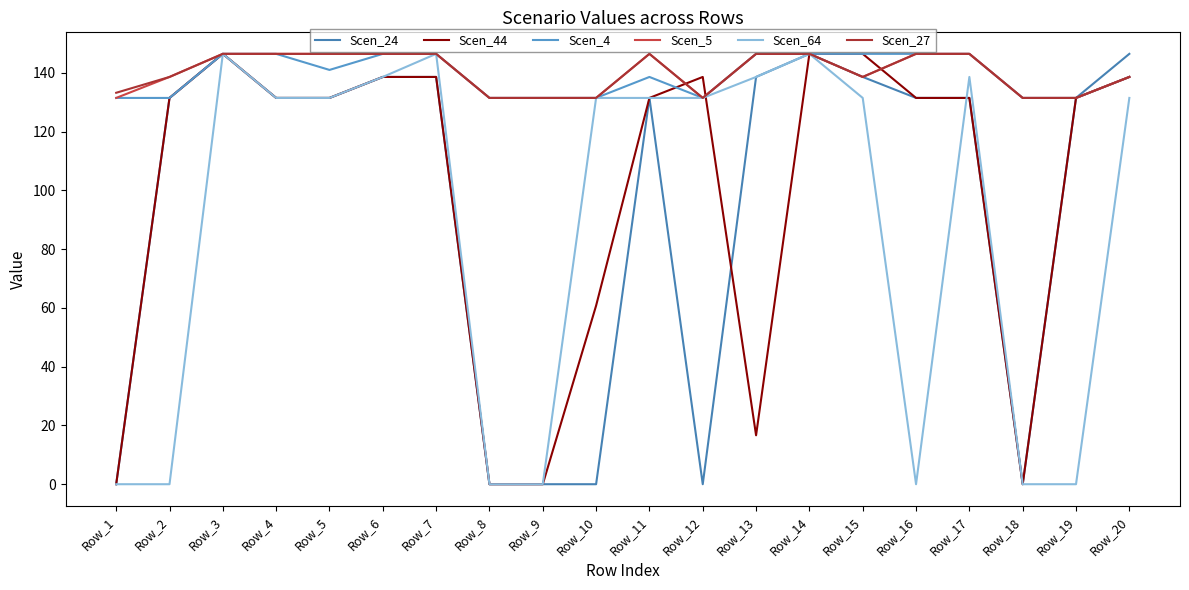

What is the average value of the Scen_24 series?

95.7